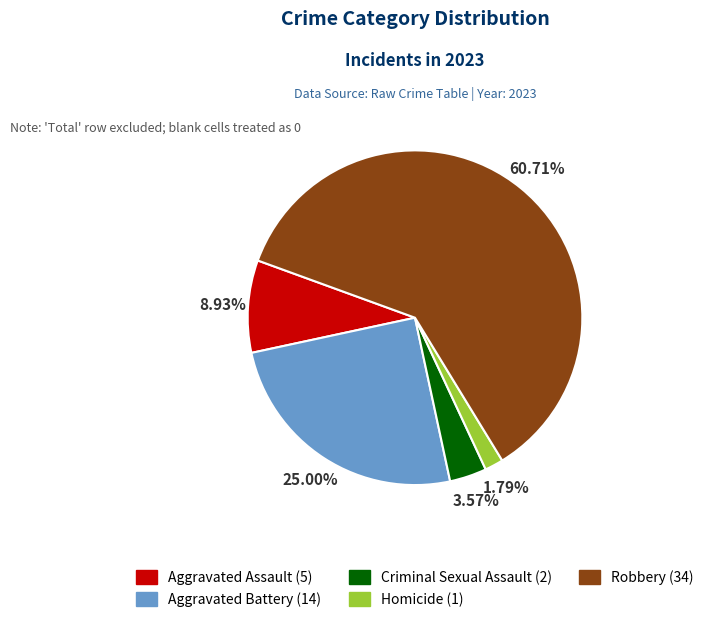

To the nearest percent, what is the difference between the largest and smallest slice percentages?

59%